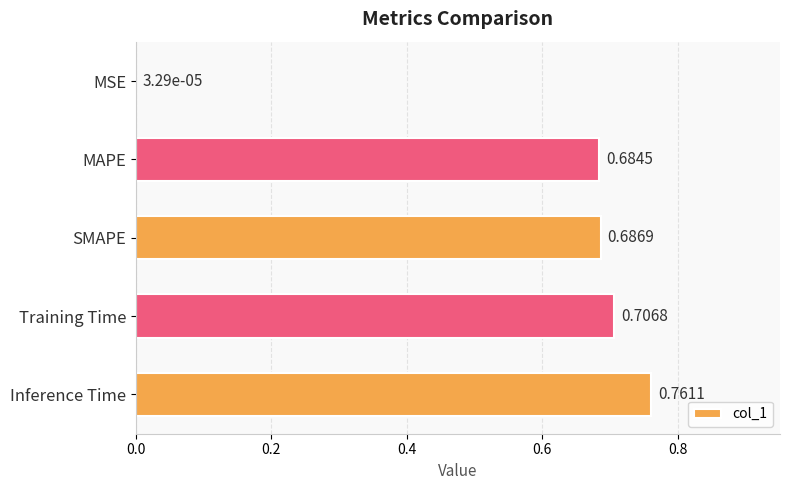

What is the average value?

0.6